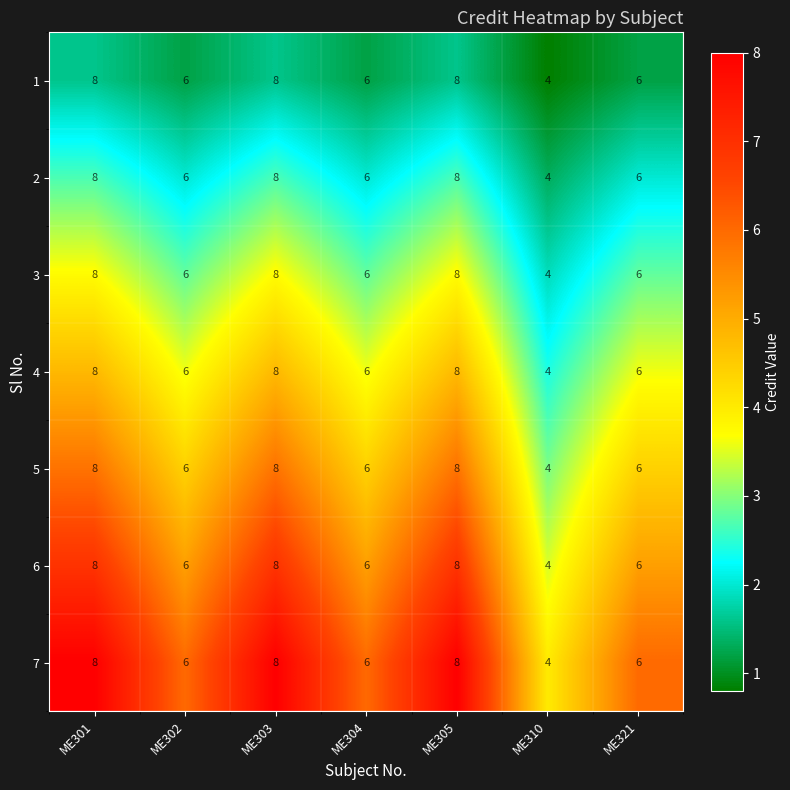

What is the maximum value shown in the chart?

8